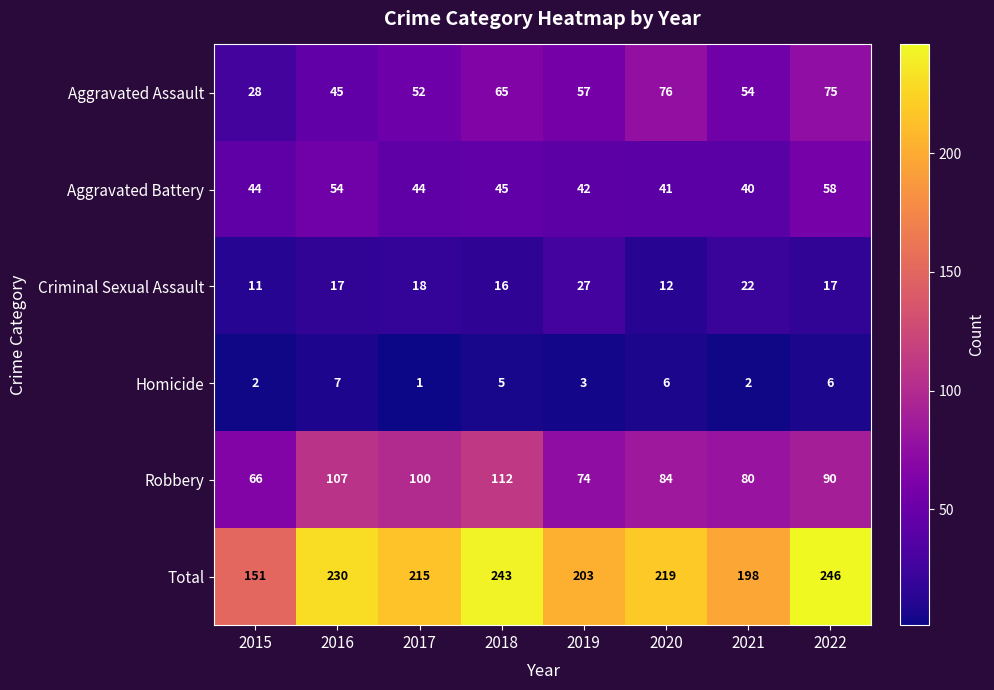

At which label is Aggravated Assault closest to 52?

2017